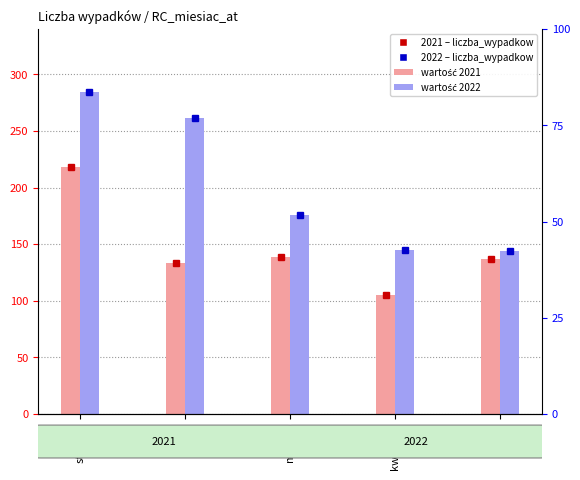

How many categories are shown in the chart?

5